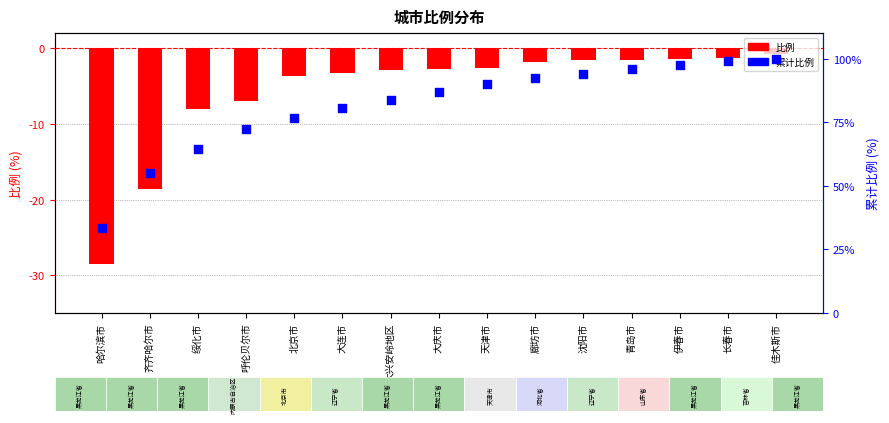

Which series has the largest total across all categories?

累计比例